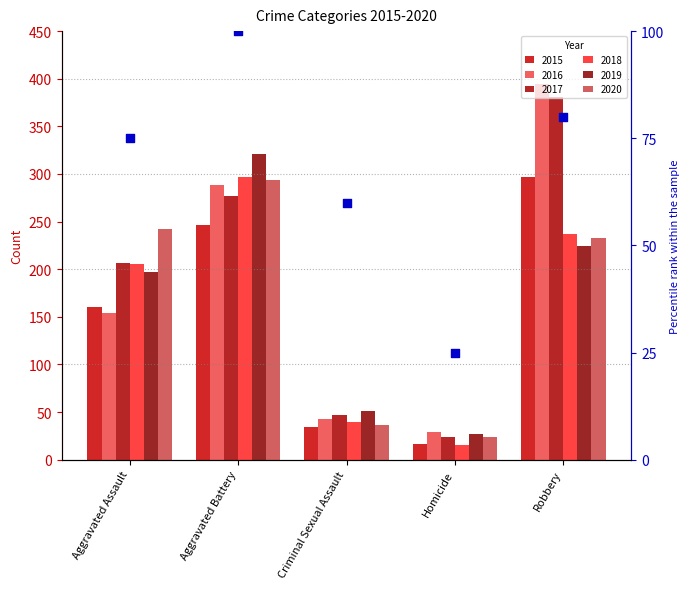

Approximately how many times larger is the value at Homicide compared to Criminal Sexual Assault?

0.4